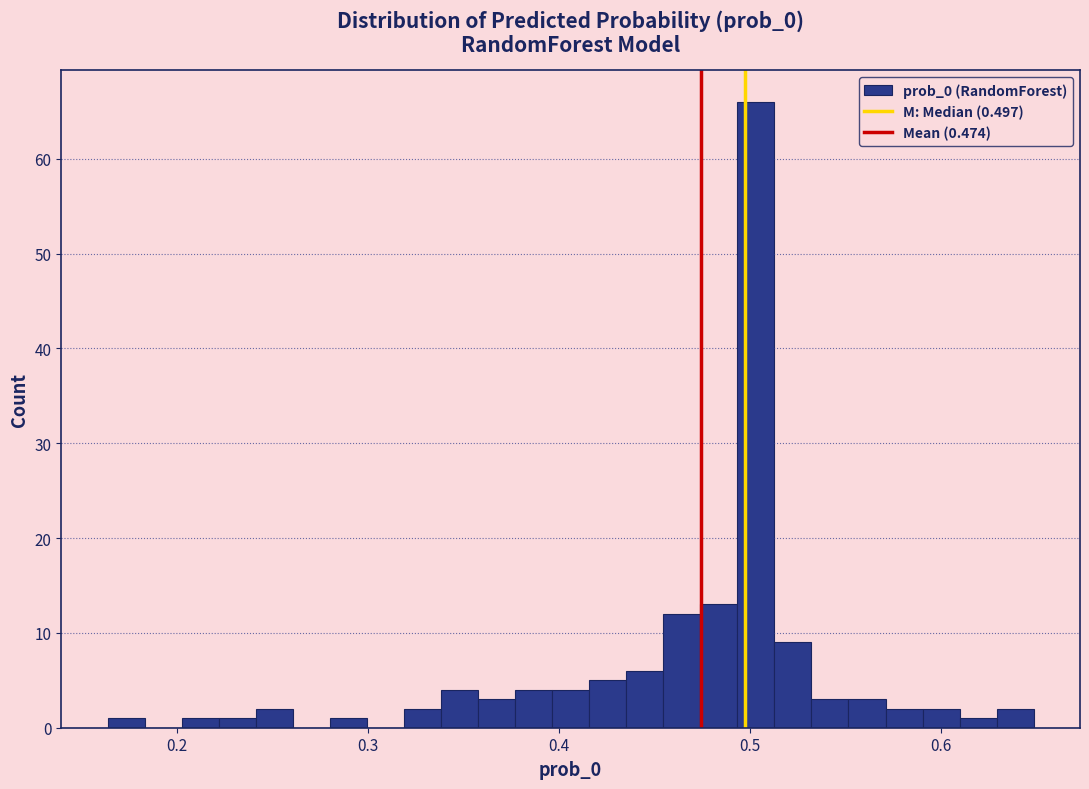

Around what value on the x-axis is the tallest bar? Give the approximate position of its centre, as read against the axis.

0.50